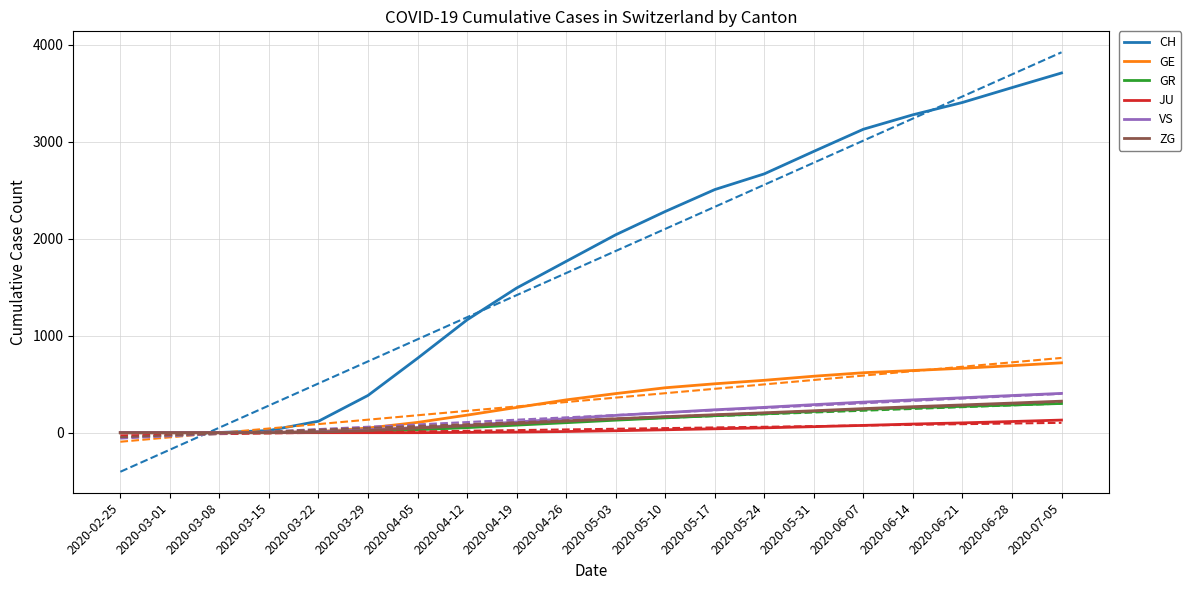

Which label corresponds to the smallest value in the chart?

2020-02-25